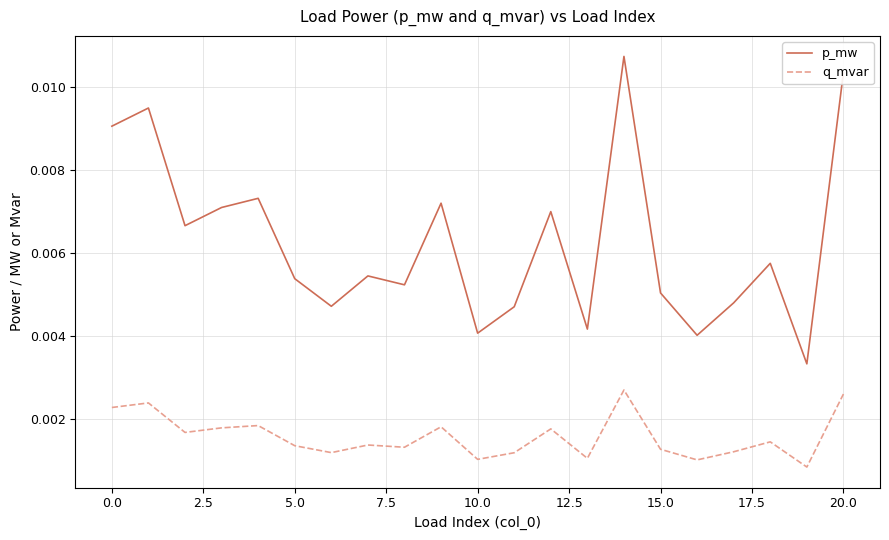

Which series has the widest spread of values?

p_mw